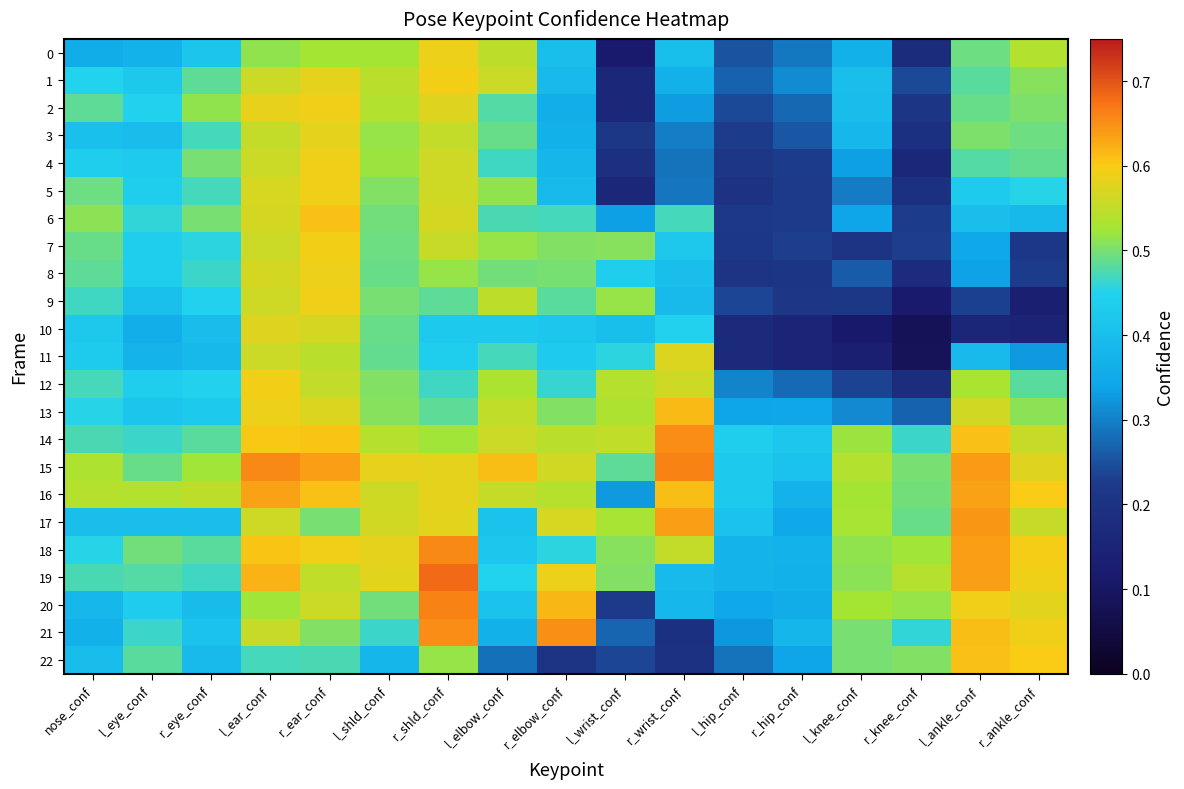

At which category is the sum across all series the highest?

l_ear_conf